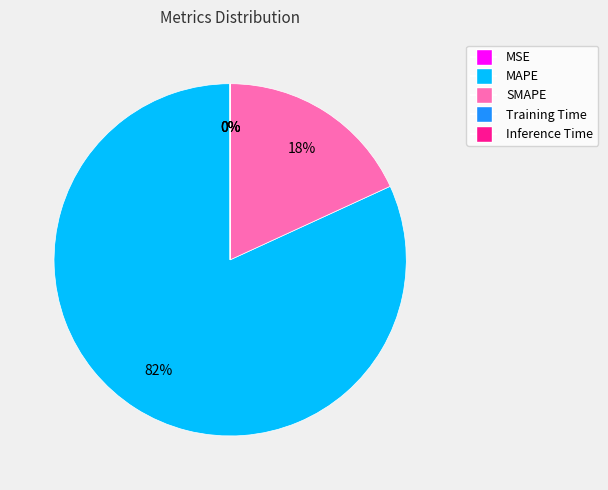

The MAPE slice represents 76% of the pie. True or false?

False